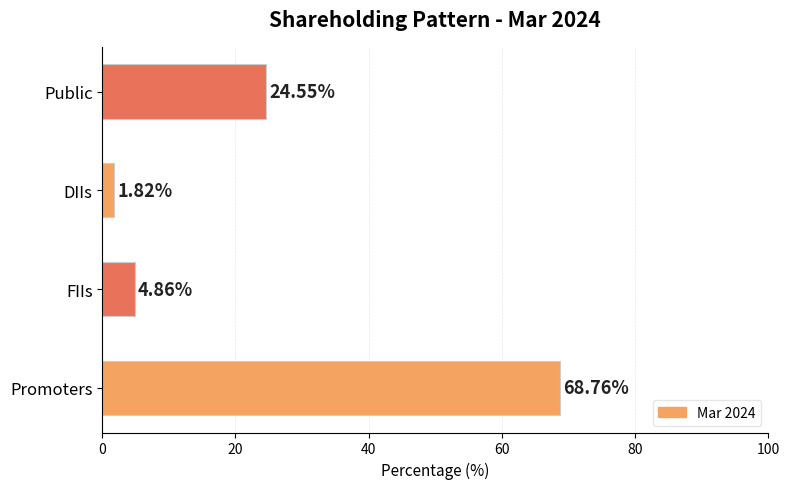

What is the sum of all values?

100.0